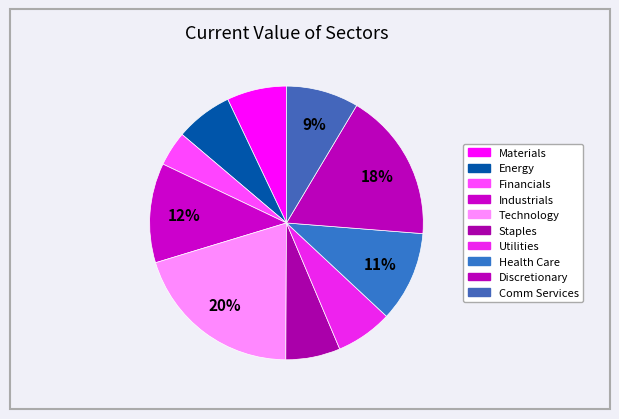

Is there a majority slice in this chart?

No